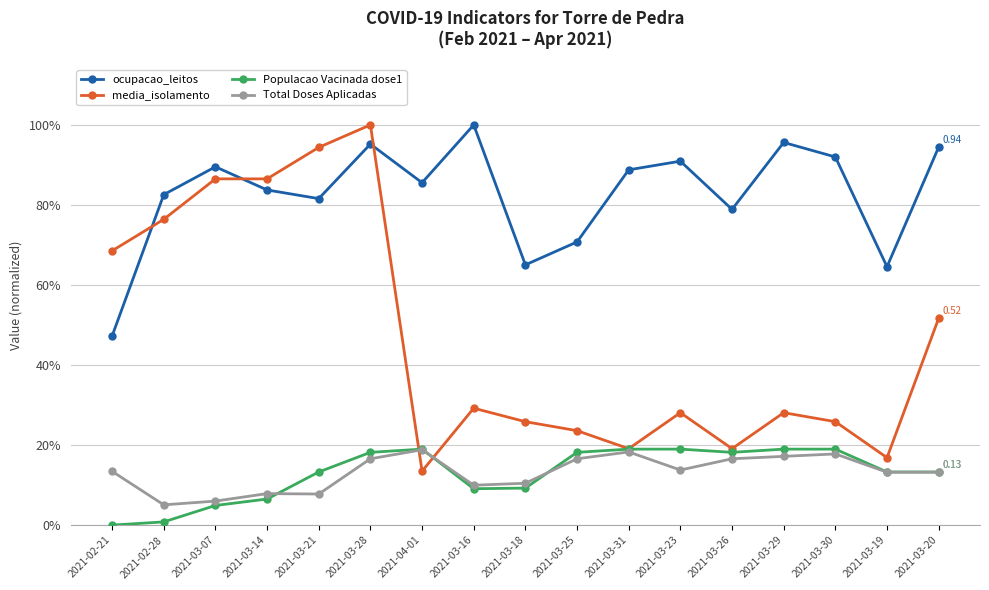

What is the label of the 8th point from the left?

2021-03-16